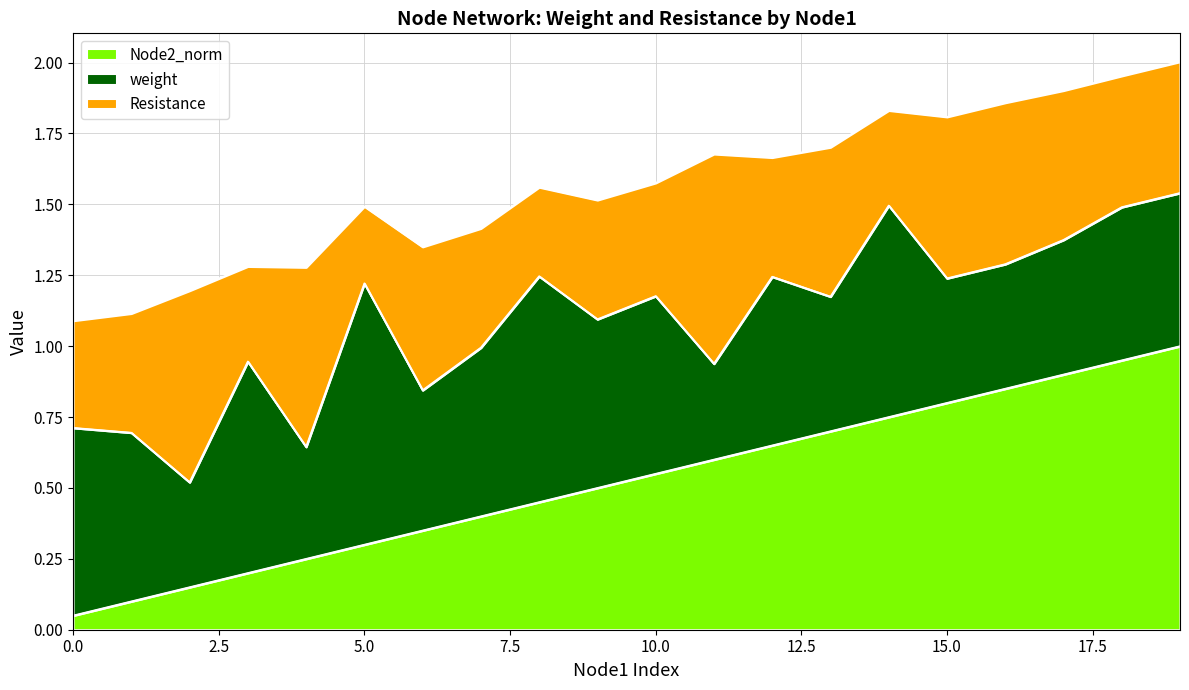

True or false: Node2_norm and weight cross at least once.

False